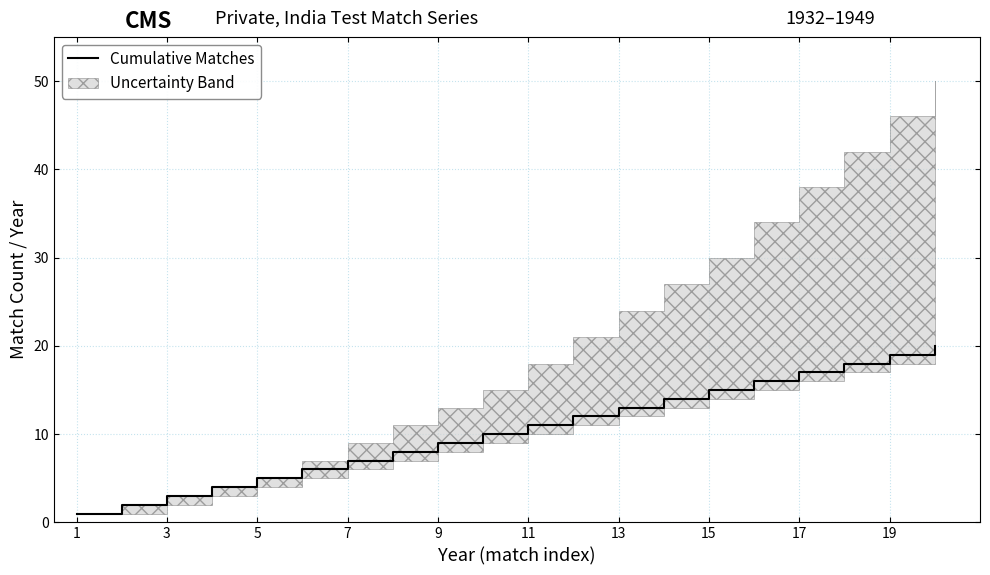

Reading right to left, transcribe all the data shown in this chart.

20	19	18	17	16	15	14	13	12	11	10	9	8	7	6	5	4	3	2	1